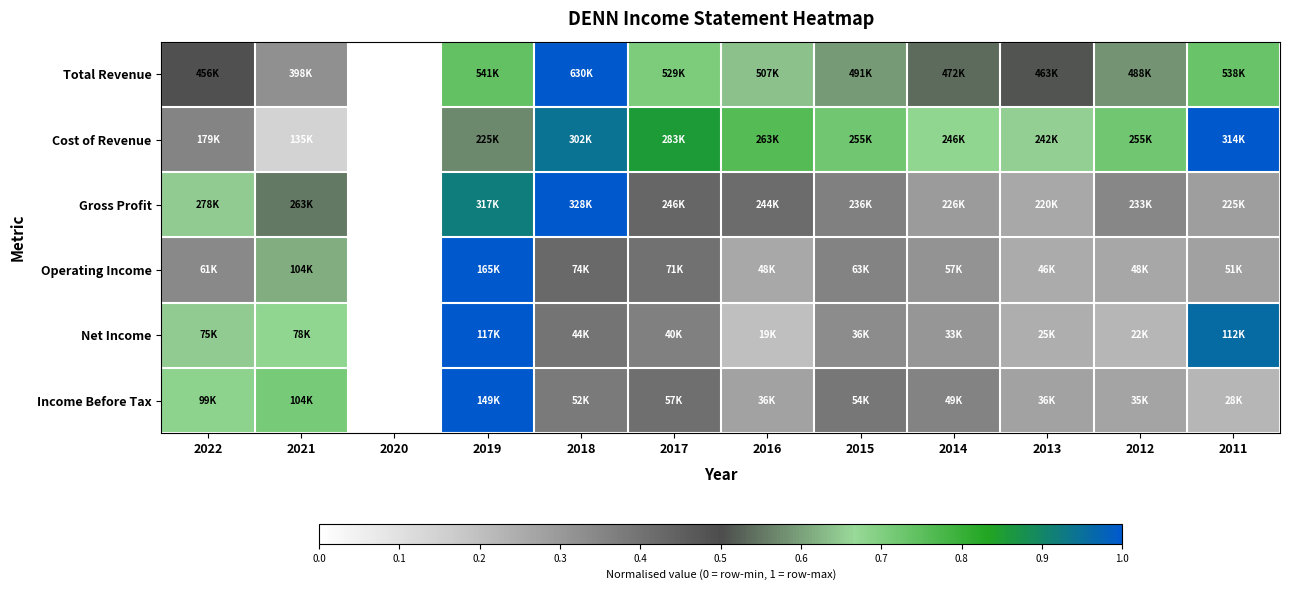

Between 2014 and 2018, which is larger?

2018